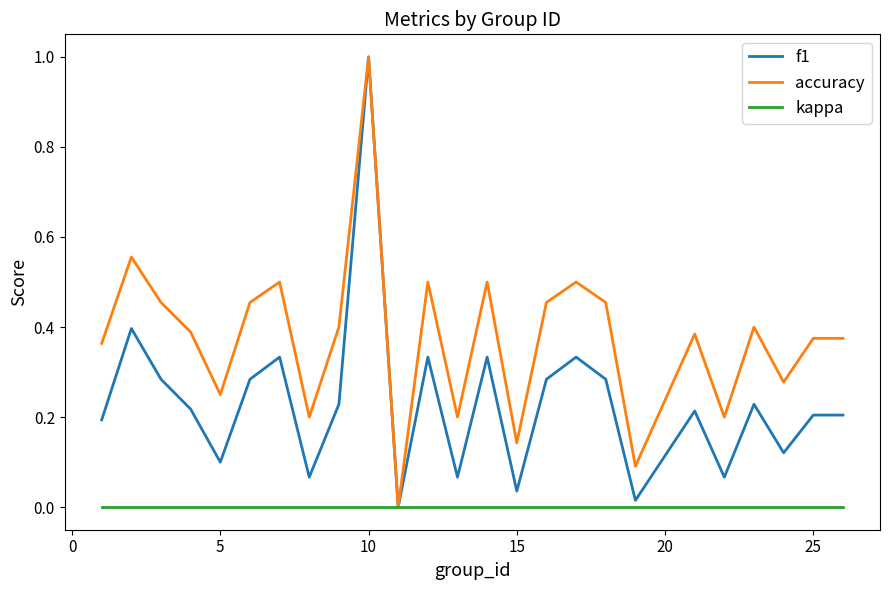

How many distinct data groups are displayed?

3